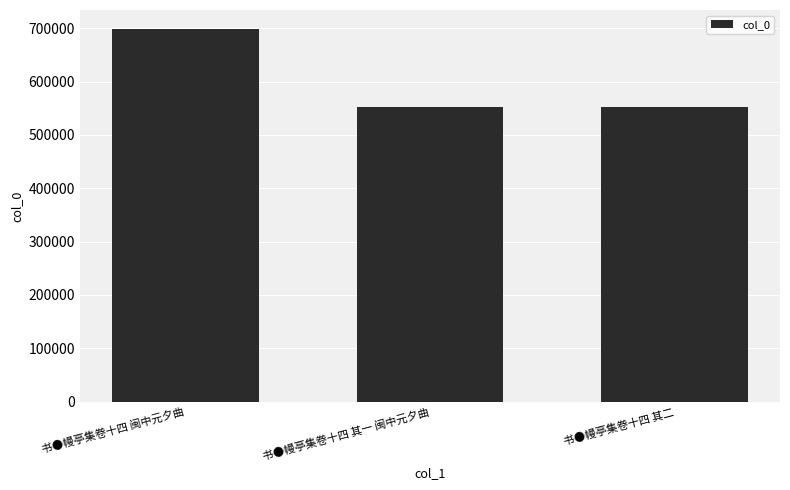

What is the smallest value displayed?

551749